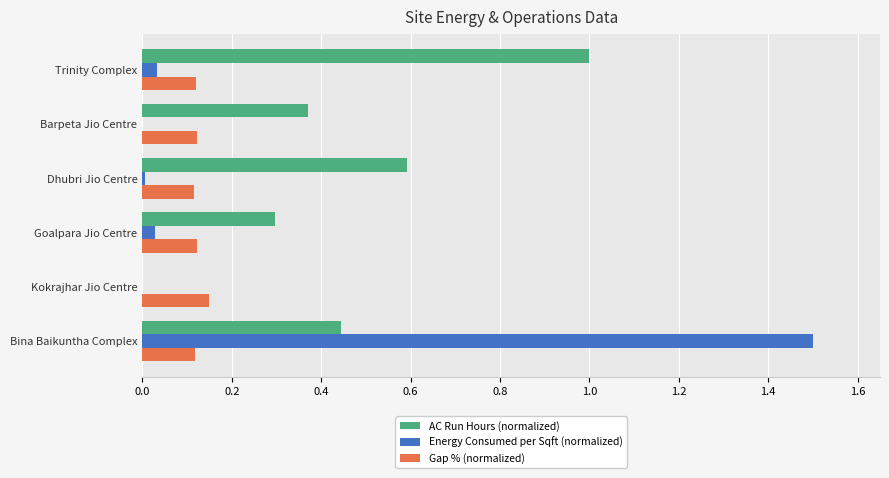

Which series changed the most between Barpeta Jio Centre and Trinity Complex?

AC Run Hours (normalized)